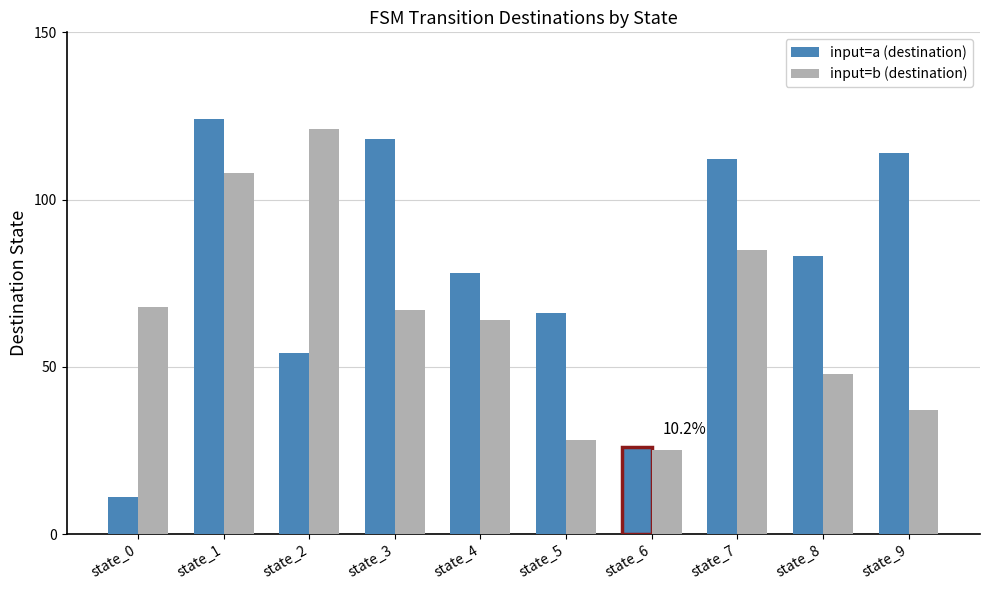

Where is input=a (destination) nearest to the value 67?

state_5